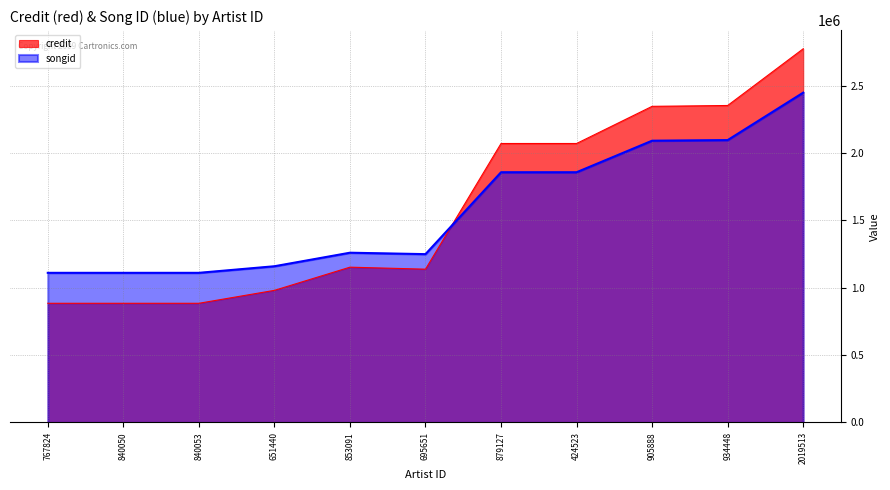

How many distinct data groups are displayed?

2